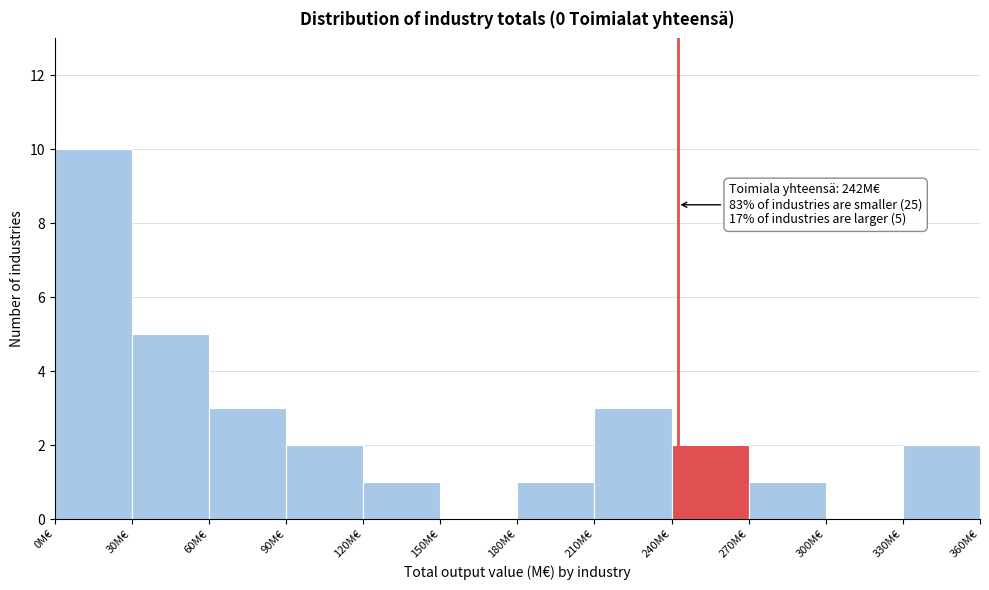

Over which range of the x-axis is the bar tallest?

0 to 30